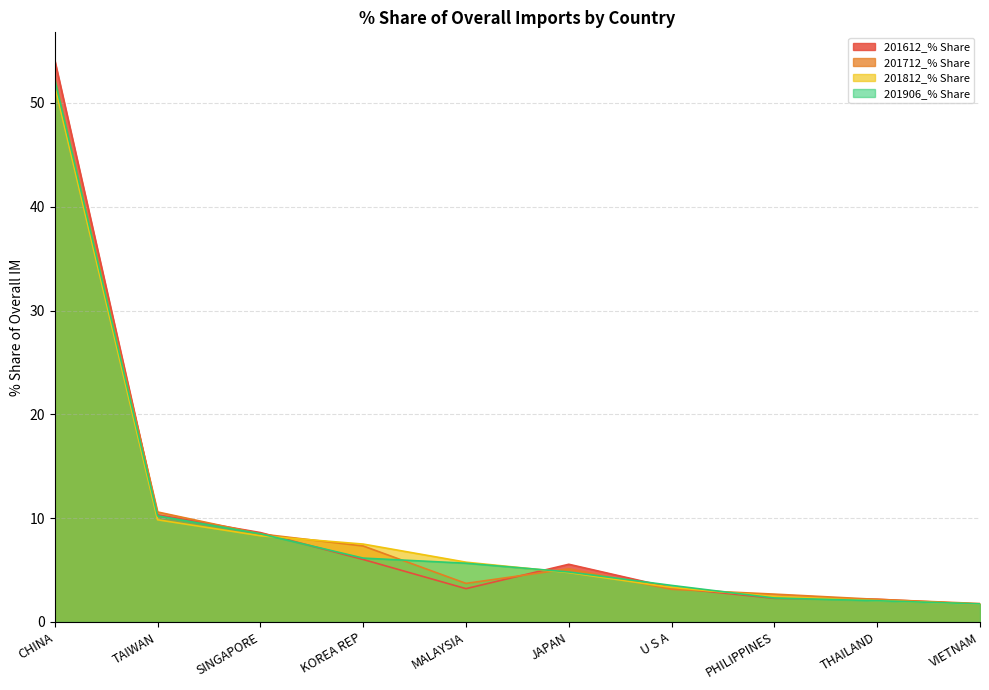

What is the maximum value shown in the chart?

54.1